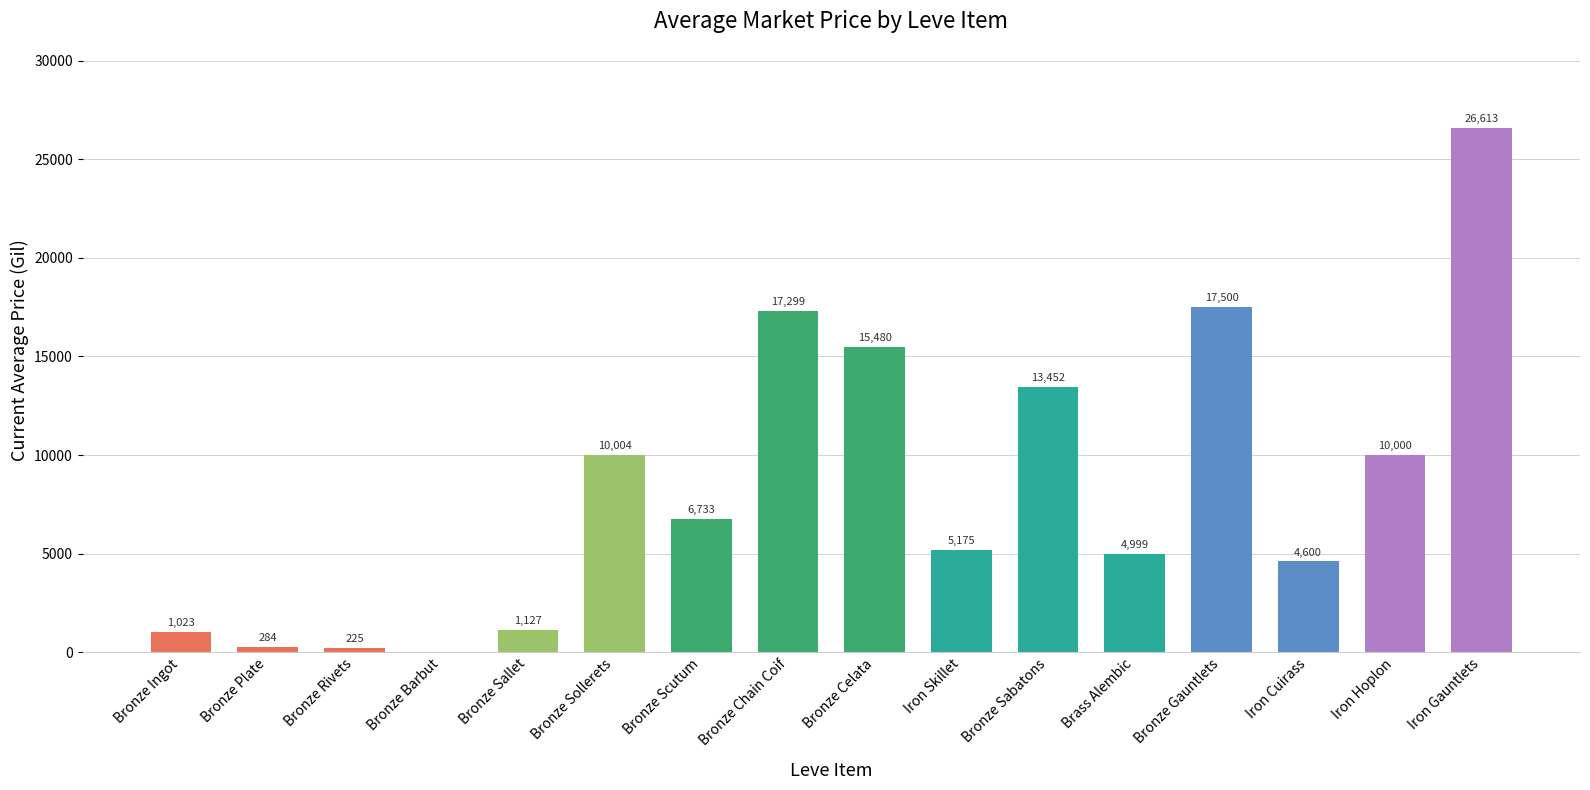

What is the sum of the values at Bronze Barbut and Bronze Rivets?

225.0